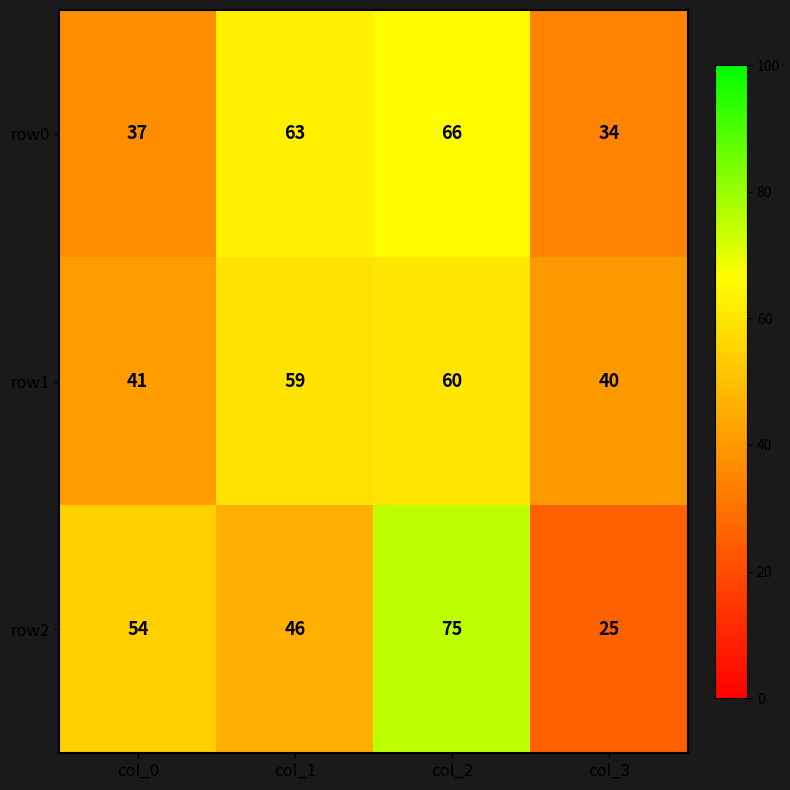

True or false: row2 has a value of 46 at col_1.

True